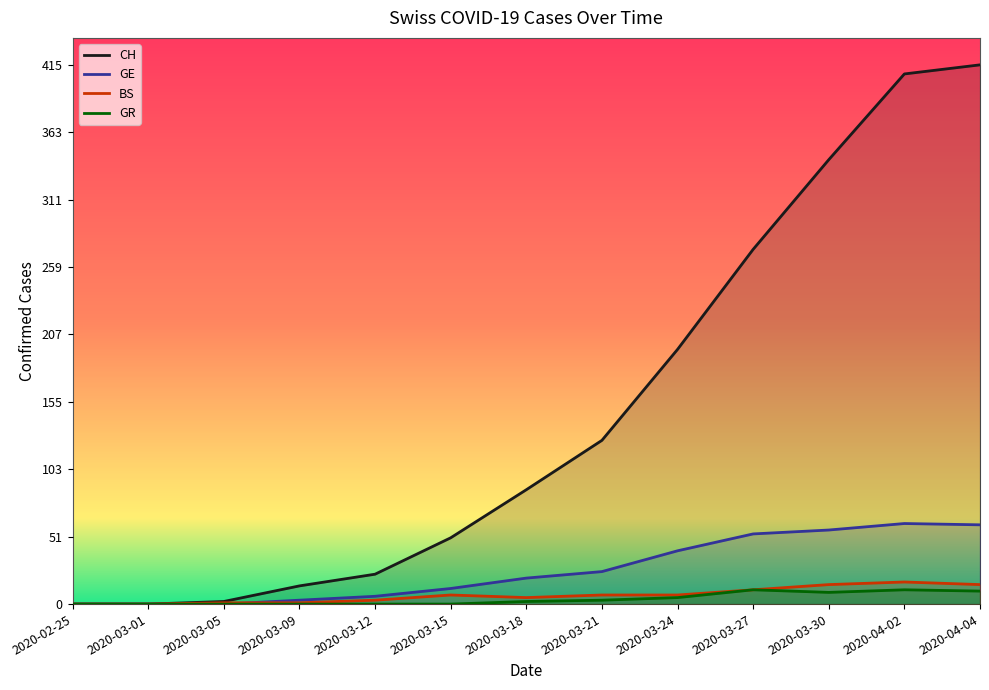

Where is BS nearest to the value 8?

2020-03-15